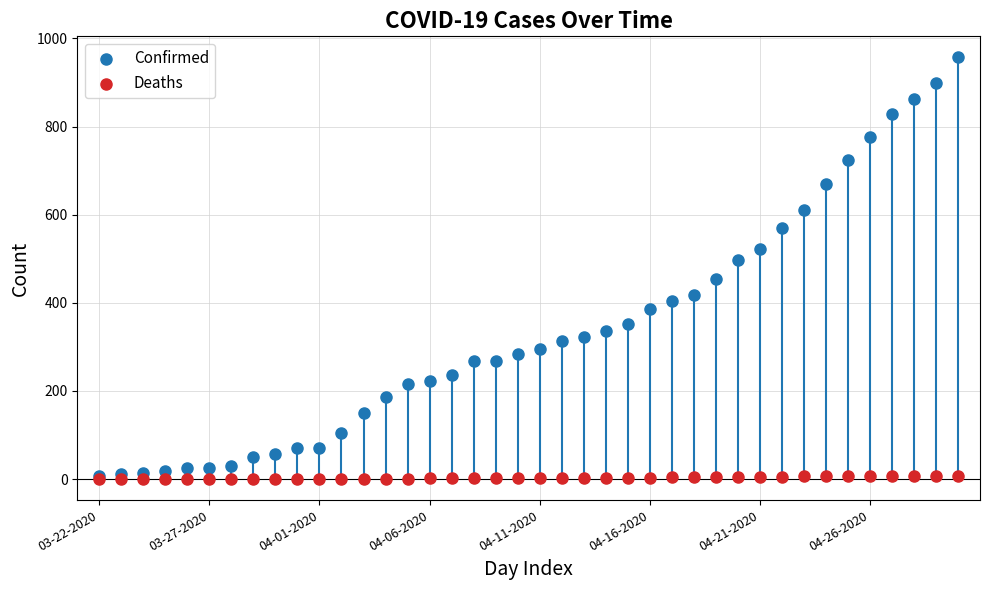

What are all the series names shown in the legend?

Confirmed, Deaths